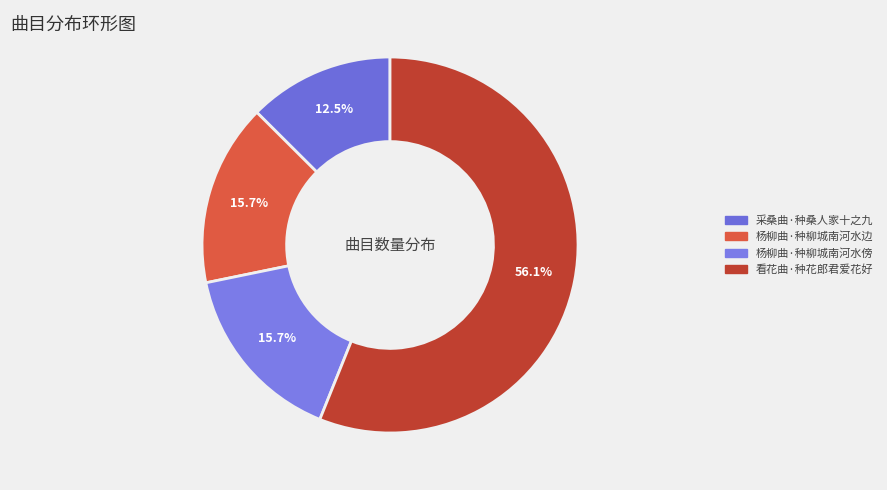

What is the total percentage of 杨柳曲·种柳城南河水傍 and 采桑曲·种桑人家十之九?

28.2%